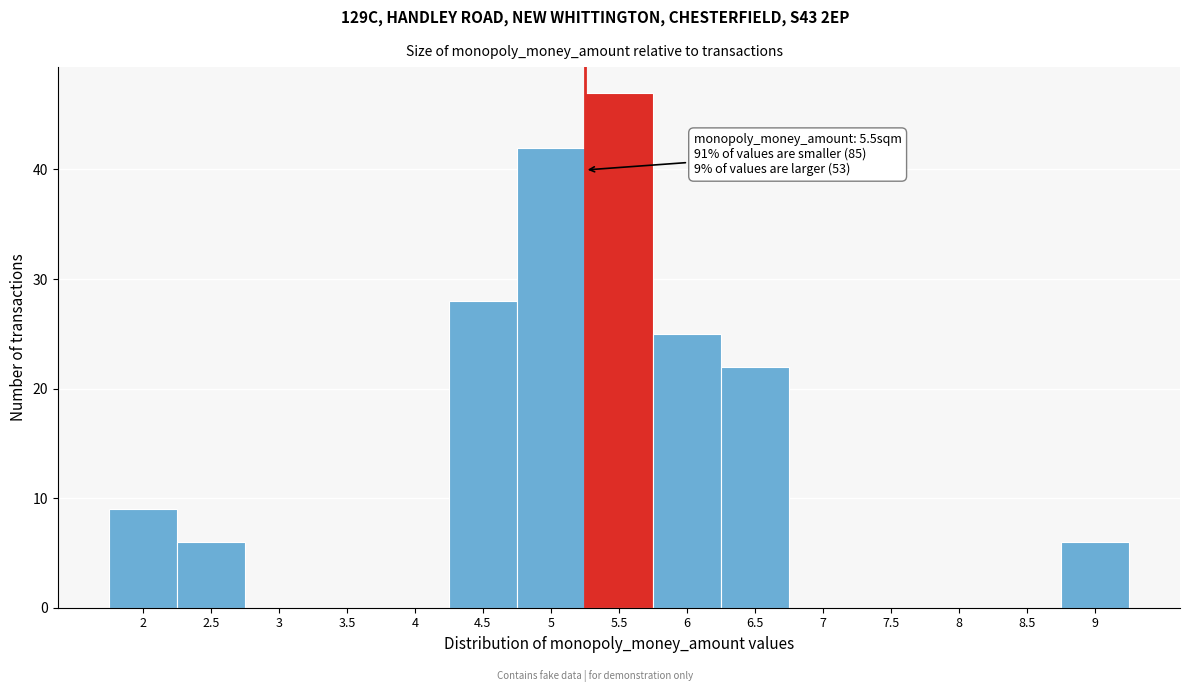

Reading right to left, what are all the values shown in this chart?

9=6	8.5=0	8=0	7.5=0	7=0	6.5=22	6=25	5.5=47	5=42	4.5=28	4=0	3.5=0	3=0	2.5=6	2=9